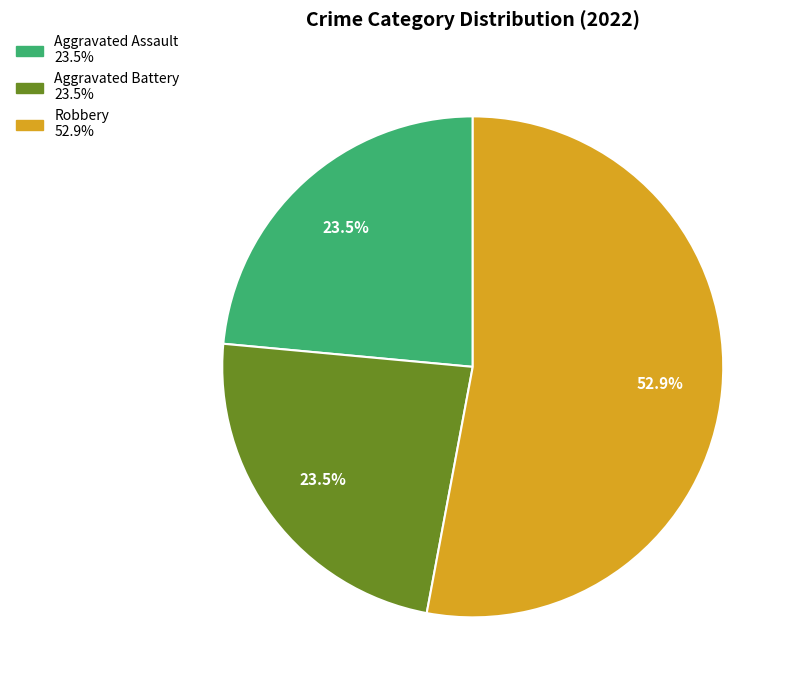

Does any single category account for the majority?

Yes